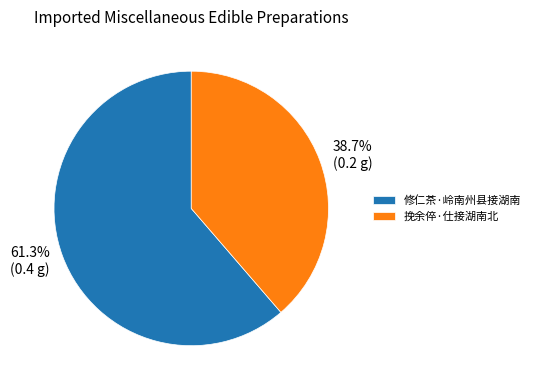

How many slices are in this pie chart?

2